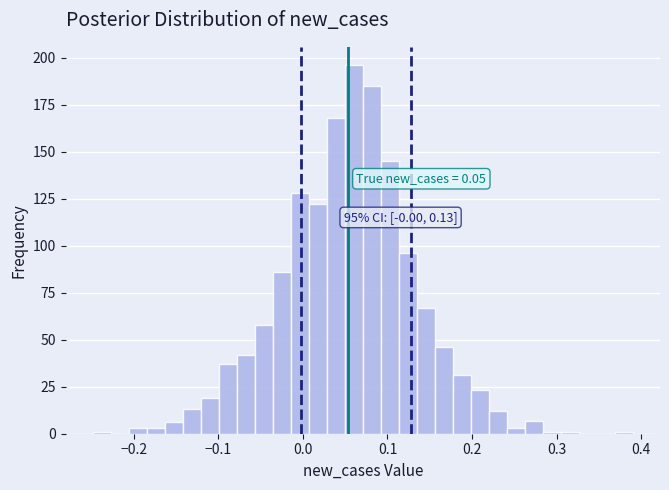

Around what value on the x-axis is the tallest bar? Give the approximate position of its centre, as read against the axis.

0.06